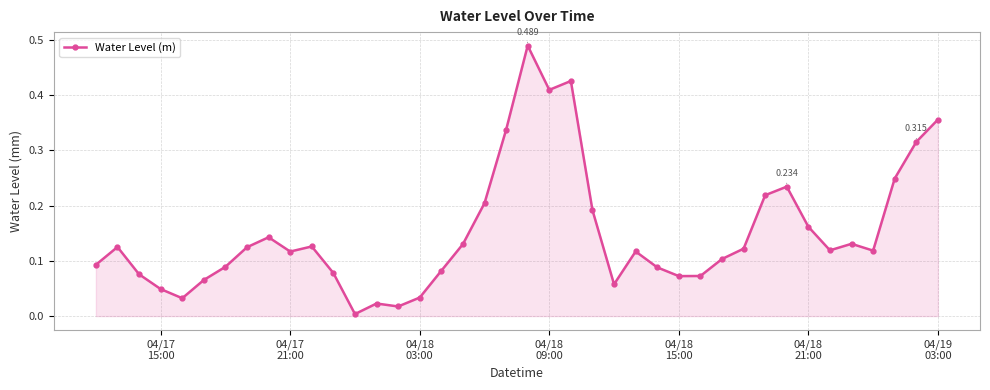

Does the chart have visible grid lines?

Yes